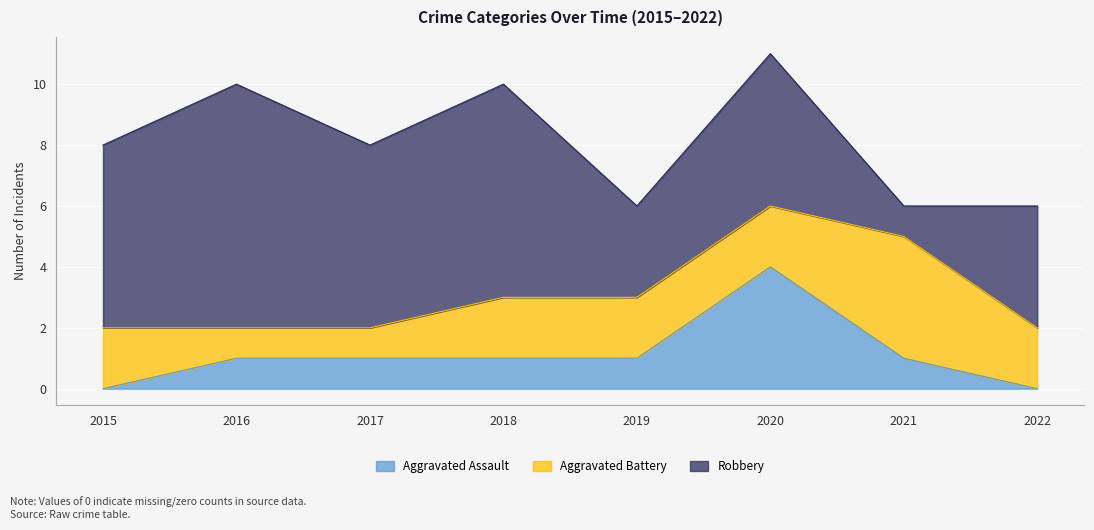

How many interior local peaks does the Robbery series have?

3